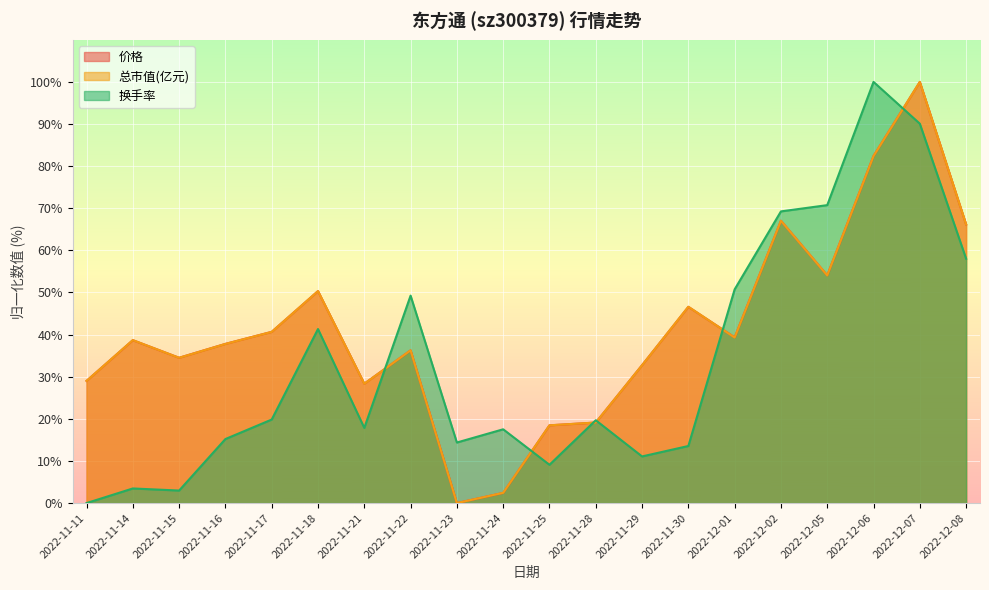

Reading left to right, extract all data points from this chart.

价格: 29.0	38.7	34.5	37.8	40.7	50.3	28.4	36.3	0.0	2.4	18.5	19.1	32.7	46.6	39.3	67.0	54.1	82.4	100.0	66.2
总市值(亿元): 29.0	38.7	34.5	37.8	40.6	50.3	28.3	36.3	0.0	2.4	18.5	19.1	32.7	46.6	39.3	67.0	54.1	82.4	100.0	66.2
换手率: 0.0	3.5	3.0	15.2	19.8	41.3	17.9	49.3	14.4	17.5	9.1	19.7	11.1	13.6	50.7	69.3	70.7	100.0	90.1	58.0